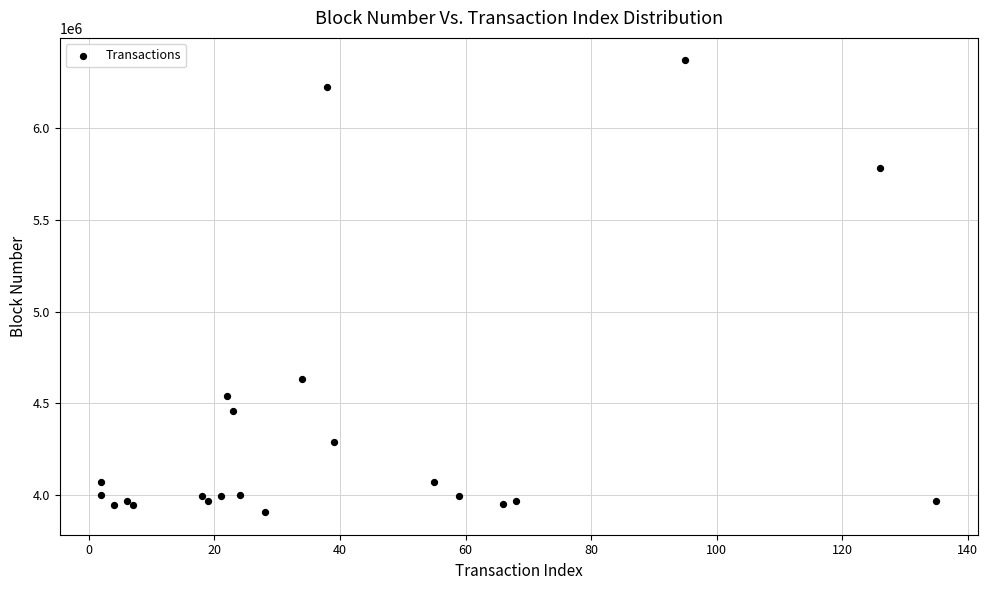

What Y value in the scatter plot is closest to 5137981?

4634147